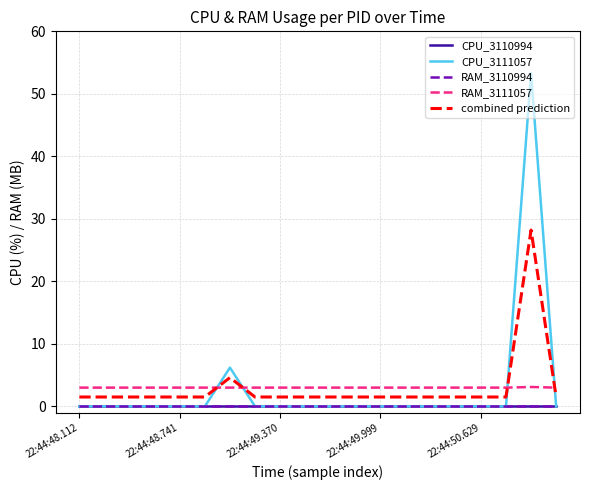

Rank the series by their maximum value, from lowest to highest.

CPU_3110994, RAM_3110994, RAM_3111057, combined prediction, CPU_3111057